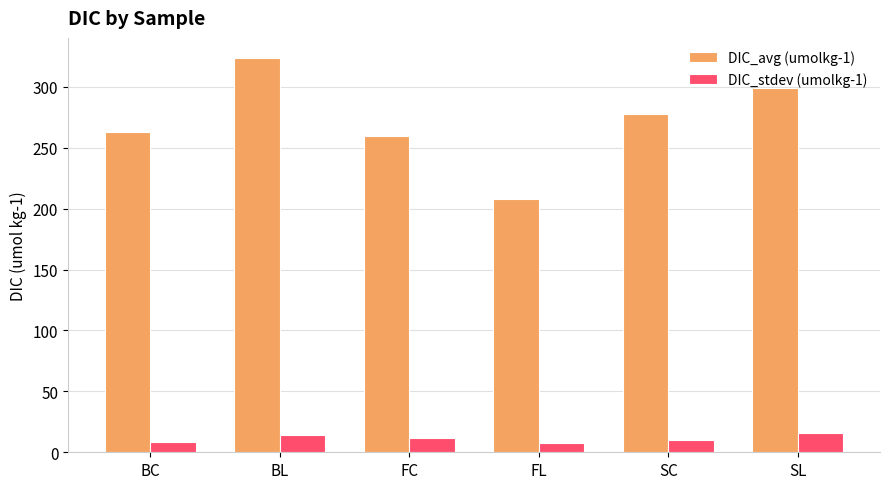

List the labels in order of DIC_avg (umolkg-1) value, largest first.

BL, SL, SC, BC, FC, FL